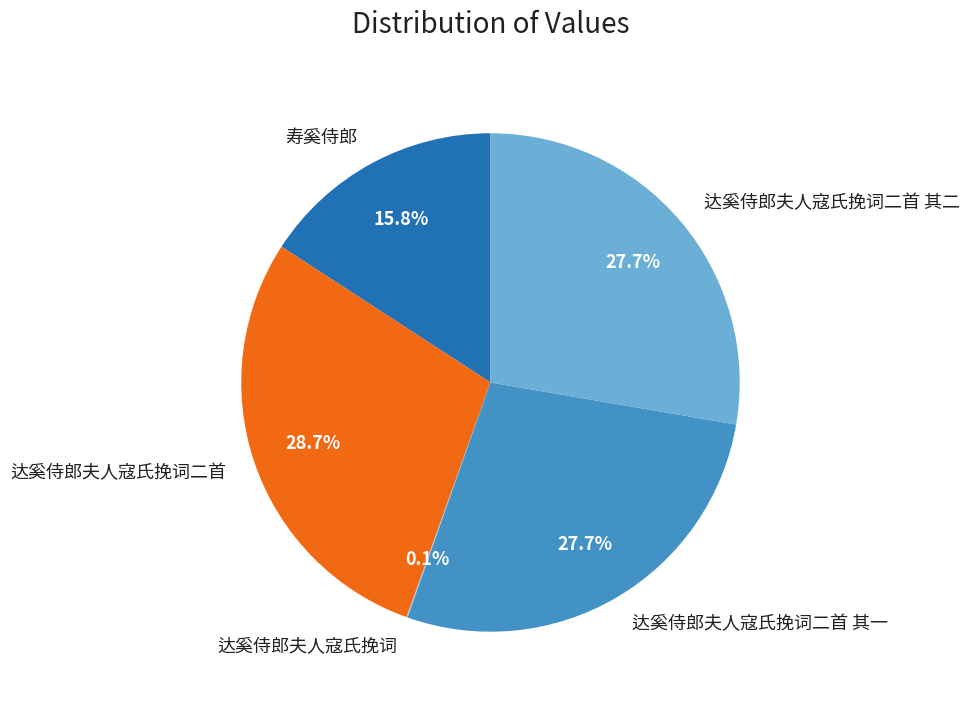

Is there a majority slice in this chart?

No